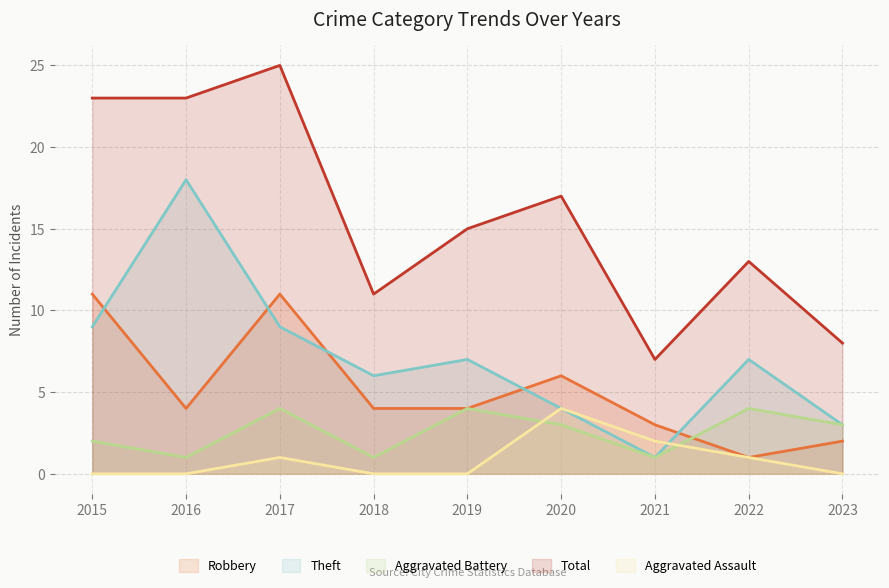

Which label corresponds to the largest value in the chart?

2017